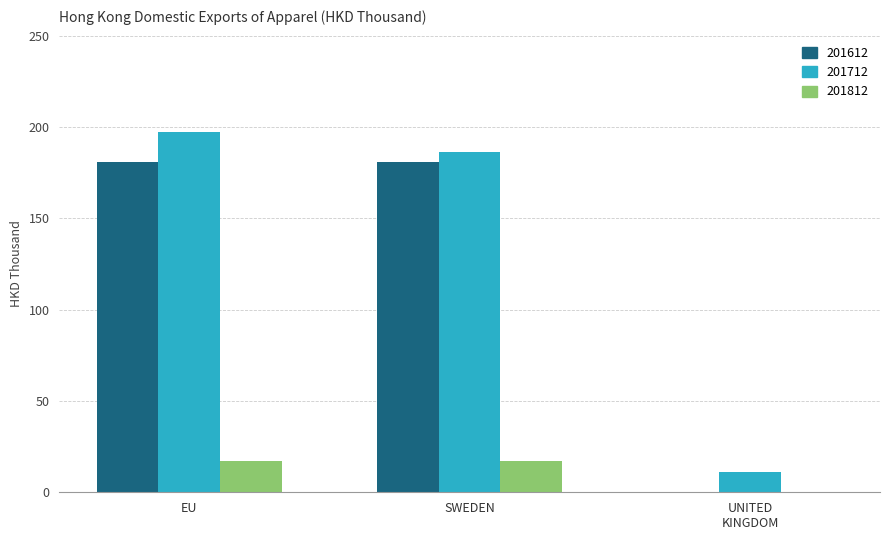

Is the value of 201712 at SWEDEN greater than the value of 201812 at SWEDEN?

Yes